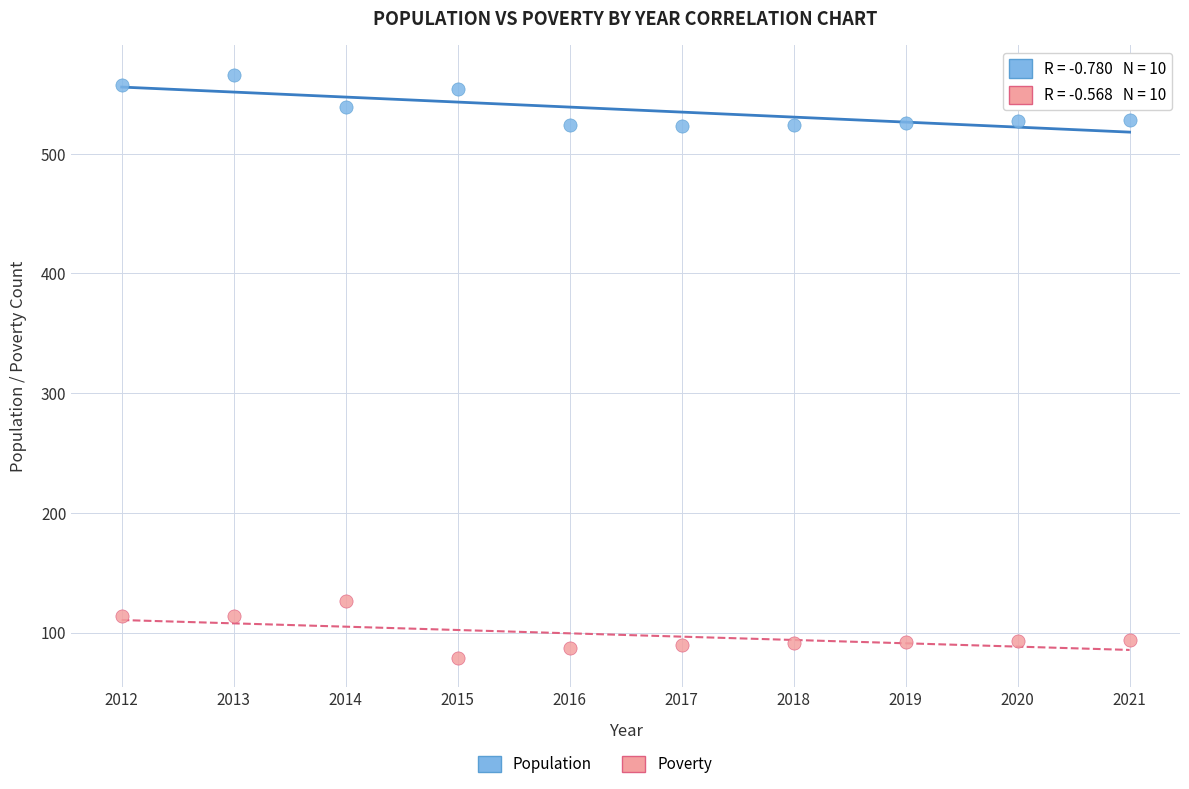

Which series reaches the maximum Y coordinate?

Population